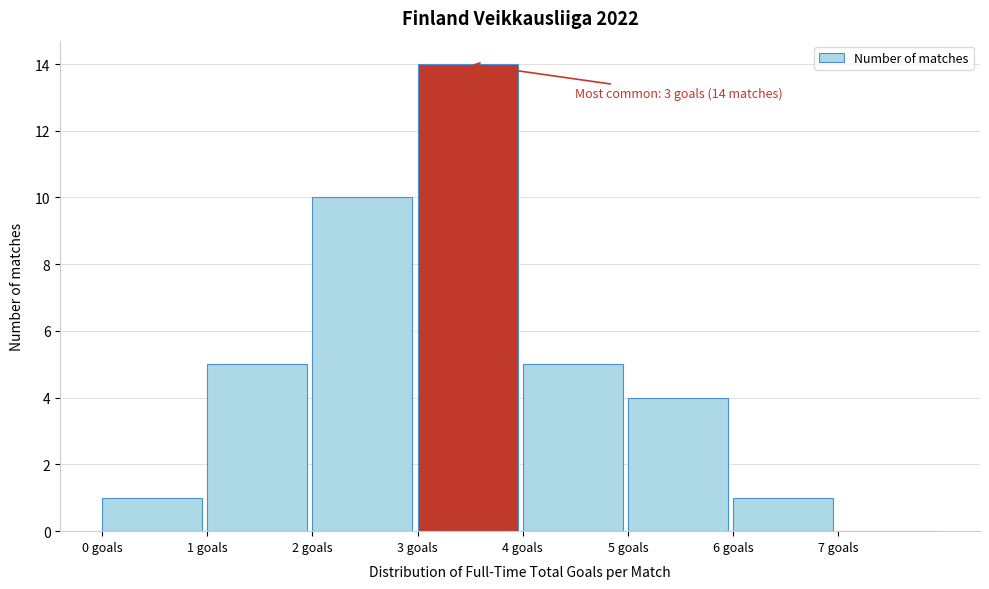

Over which range of the x-axis is the bar tallest?

3 to 4